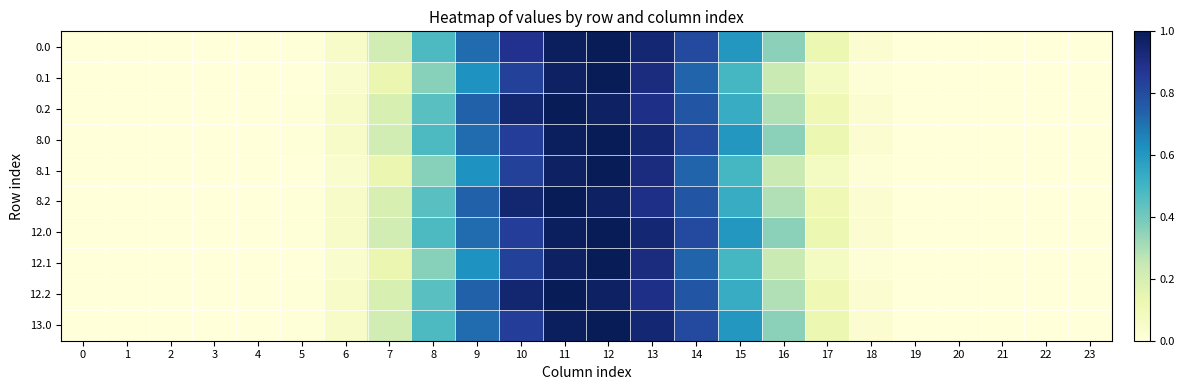

Reading right to left, extract all data points from this chart.

0.0: 23=0.0	22=0.0	21=0.0	20=0.0	19=0.0	18=0.0	17=0.1	16=0.4	15=0.6	14=0.8	13=0.9	12=1.0	11=1.0	10=0.9	9=0.7	8=0.5	7=0.2	6=0.1	5=0.0	4=0.0	3=0.0	2=0.0	1=0.0	0=0.0
0.1: 23=0.0	22=0.0	21=0.0	20=0.0	19=0.0	18=0.0	17=0.1	16=0.2	15=0.5	14=0.7	13=0.9	12=1.0	11=1.0	10=0.8	9=0.6	8=0.4	7=0.1	6=0.0	5=0.0	4=0.0	3=0.0	2=0.0	1=0.0	0=0.0
0.2: 23=0.0	22=0.0	21=0.0	20=0.0	19=0.0	18=0.0	17=0.1	16=0.3	15=0.5	14=0.8	13=0.9	12=1.0	11=1.0	10=0.9	9=0.7	8=0.5	7=0.2	6=0.1	5=0.0	4=0.0	3=0.0	2=0.0	1=0.0	0=0.0
8.0: 23=0.0	22=0.0	21=0.0	20=0.0	19=0.0	18=0.0	17=0.1	16=0.4	15=0.6	14=0.8	13=0.9	12=1.0	11=1.0	10=0.8	9=0.7	8=0.5	7=0.2	6=0.1	5=0.0	4=0.0	3=0.0	2=0.0	1=0.0	0=0.0
8.1: 23=0.0	22=0.0	21=0.0	20=0.0	19=0.0	18=0.0	17=0.1	16=0.2	15=0.5	14=0.7	13=0.9	12=1.0	11=1.0	10=0.8	9=0.6	8=0.4	7=0.1	6=0.0	5=0.0	4=0.0	3=0.0	2=0.0	1=0.0	0=0.0
8.2: 23=0.0	22=0.0	21=0.0	20=0.0	19=0.0	18=0.0	17=0.1	16=0.3	15=0.5	14=0.8	13=0.9	12=1.0	11=1.0	10=0.9	9=0.7	8=0.5	7=0.2	6=0.1	5=0.0	4=0.0	3=0.0	2=0.0	1=0.0	0=0.0
12.0: 23=0.0	22=0.0	21=0.0	20=0.0	19=0.0	18=0.0	17=0.1	16=0.4	15=0.6	14=0.8	13=0.9	12=1.0	11=1.0	10=0.8	9=0.7	8=0.5	7=0.2	6=0.1	5=0.0	4=0.0	3=0.0	2=0.0	1=0.0	0=0.0
12.1: 23=0.0	22=0.0	21=0.0	20=0.0	19=0.0	18=0.0	17=0.1	16=0.2	15=0.5	14=0.7	13=0.9	12=1.0	11=1.0	10=0.8	9=0.6	8=0.4	7=0.1	6=0.0	5=0.0	4=0.0	3=0.0	2=0.0	1=0.0	0=0.0
12.2: 23=0.0	22=0.0	21=0.0	20=0.0	19=0.0	18=0.0	17=0.1	16=0.3	15=0.5	14=0.8	13=0.9	12=1.0	11=1.0	10=0.9	9=0.7	8=0.5	7=0.2	6=0.1	5=0.0	4=0.0	3=0.0	2=0.0	1=0.0	0=0.0
13.0: 23=0.0	22=0.0	21=0.0	20=0.0	19=0.0	18=0.0	17=0.1	16=0.4	15=0.6	14=0.8	13=0.9	12=1.0	11=1.0	10=0.8	9=0.7	8=0.5	7=0.2	6=0.1	5=0.0	4=0.0	3=0.0	2=0.0	1=0.0	0=0.0